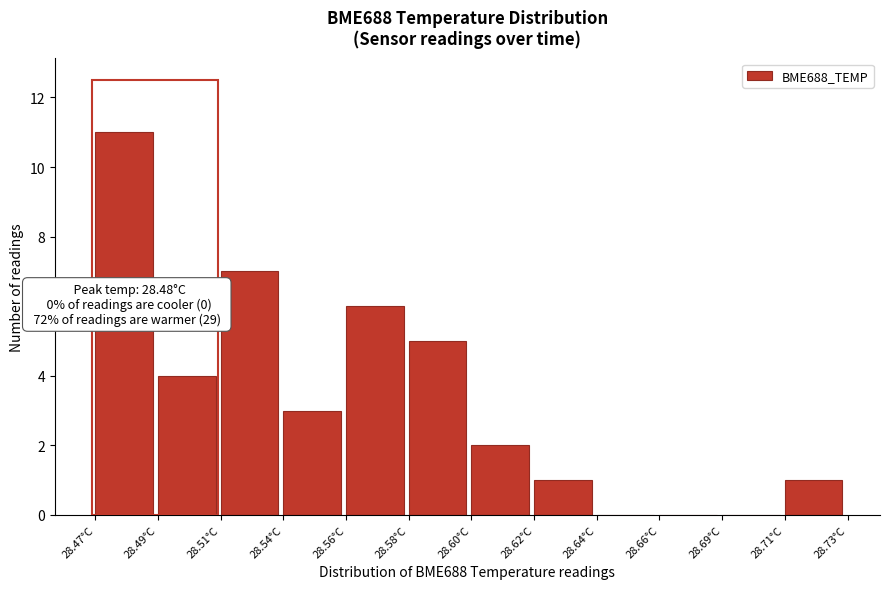

Reading right to left, list all the values displayed in this chart.

28.71°C=1	28.69°C=0	28.66°C=0	28.64°C=0	28.62°C=1	28.60°C=2	28.58°C=5	28.56°C=6	28.54°C=3	28.51°C=7	28.49°C=4	28.47°C=11